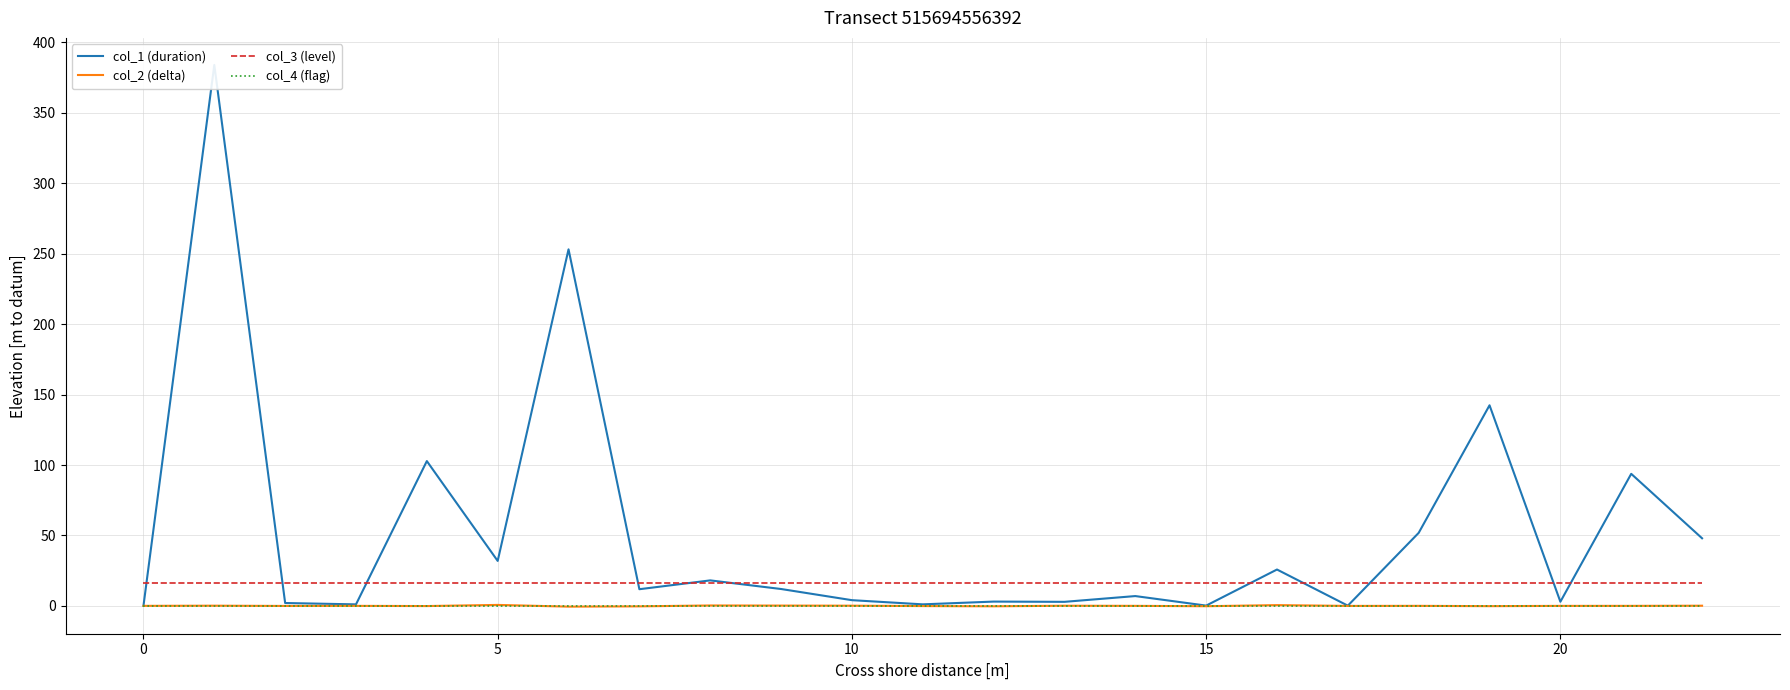

At which label is col_1 (duration) closest to 192?

19